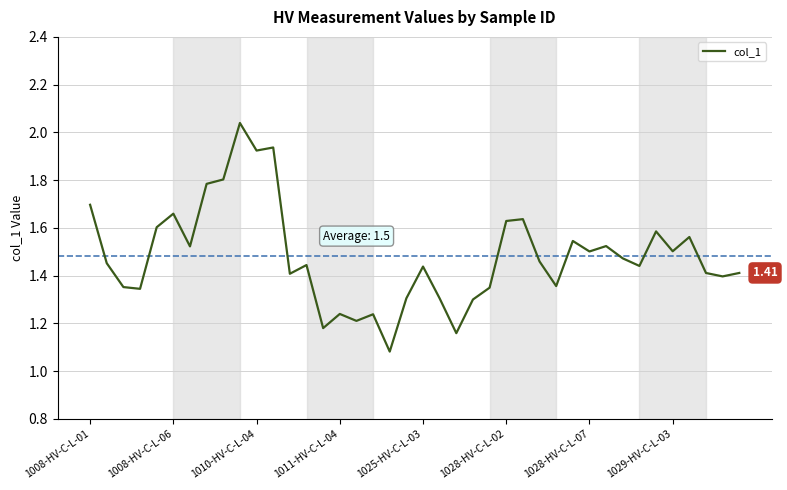

What is the difference between the maximum and minimum values?

1.0